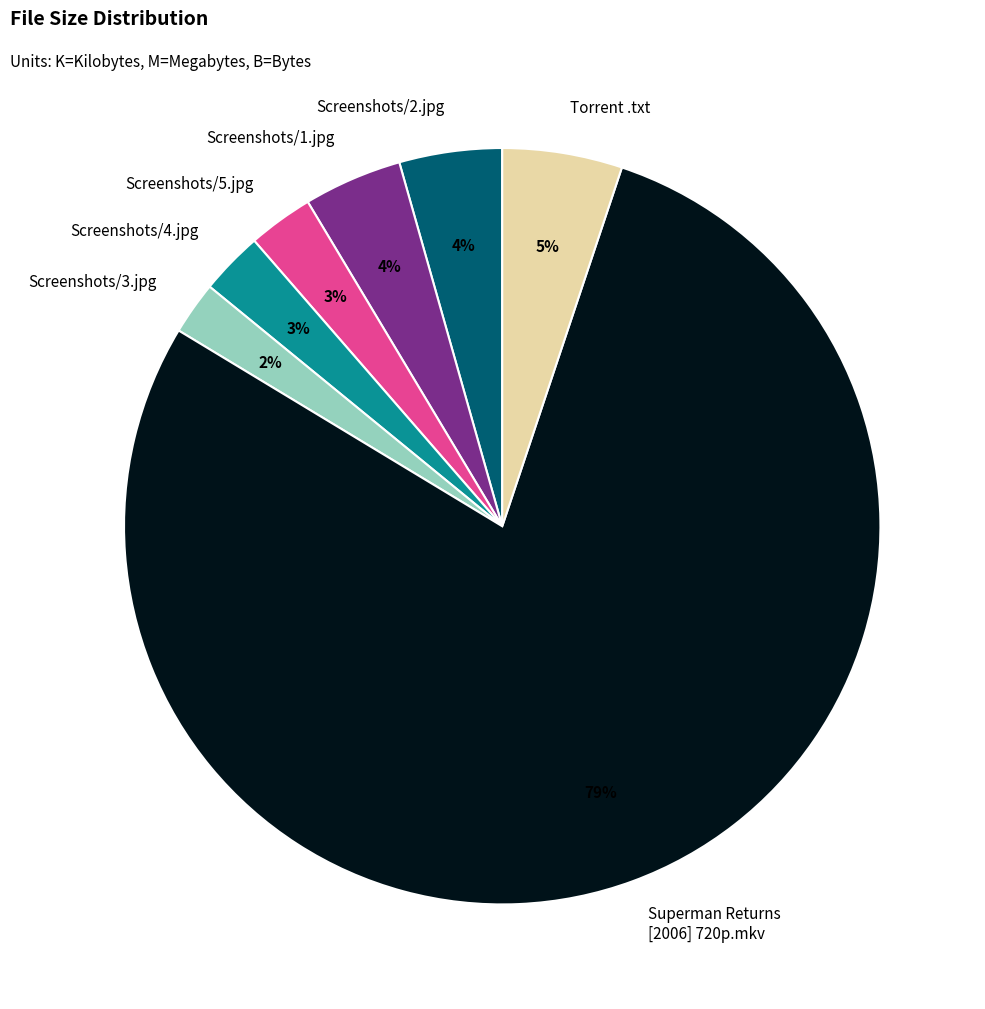

To the nearest percent, what is the difference between the Screenshots/5.jpg and Superman Returns [2006] 720p.mkv slice percentages?

76%